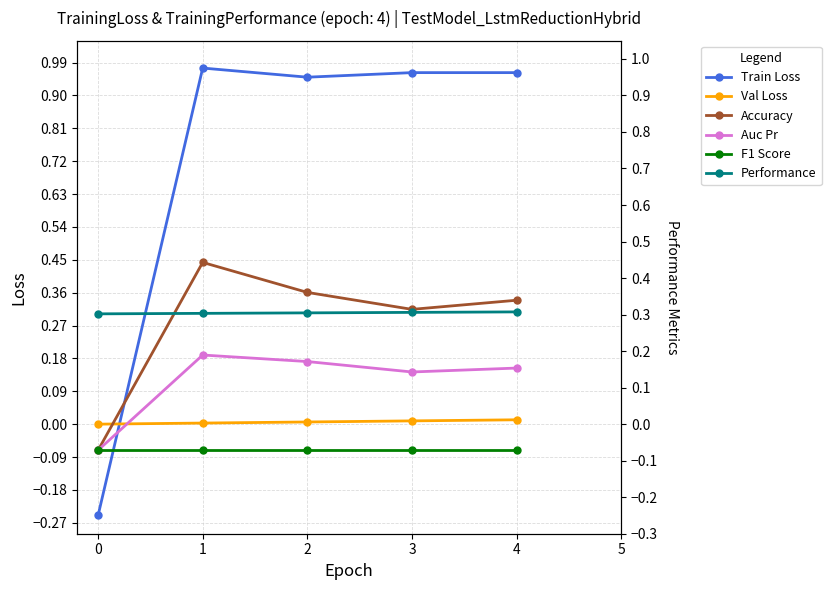

List the series in order of their peak value, lowest first.

F1 Score, Val Loss, Auc Pr, Performance, Accuracy, Train Loss